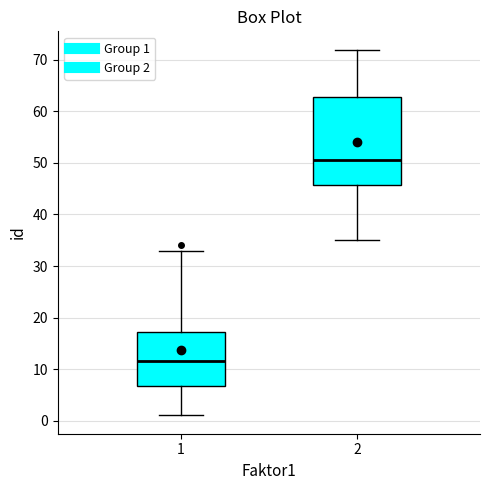

Reading left to right, transcribe this box plot: for each box, give where its median line is, the range the box spans, and where its two whiskers end, as read against the y-axis. The values are not printed on the chart, so give them approximately, as read against the axis.

1: median 12, box 7 to 17, whiskers 1 to 33
2: median 51, box 46 to 63, whiskers 35 to 72